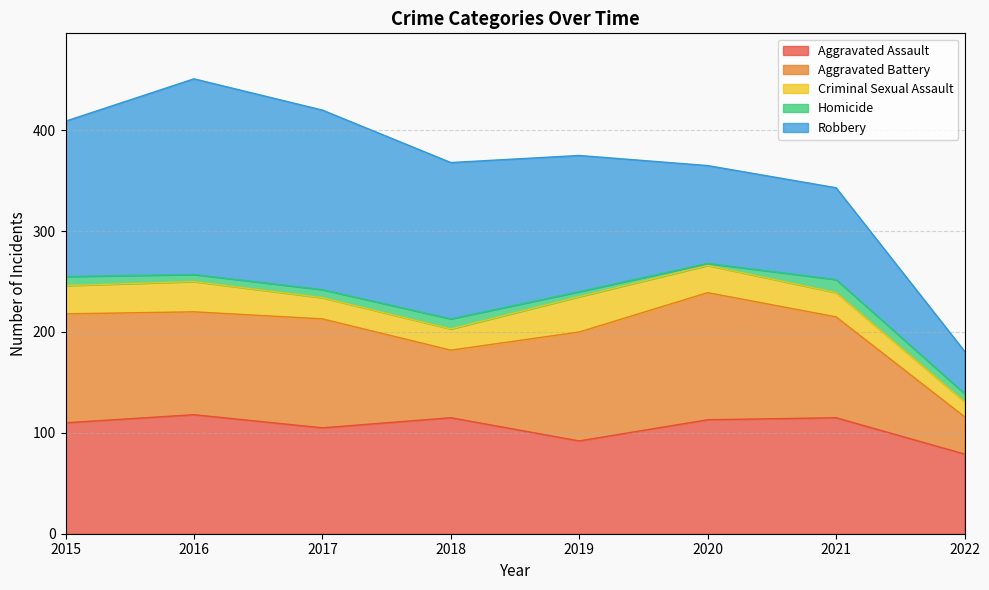

What is the average value of the Homicide series?

8